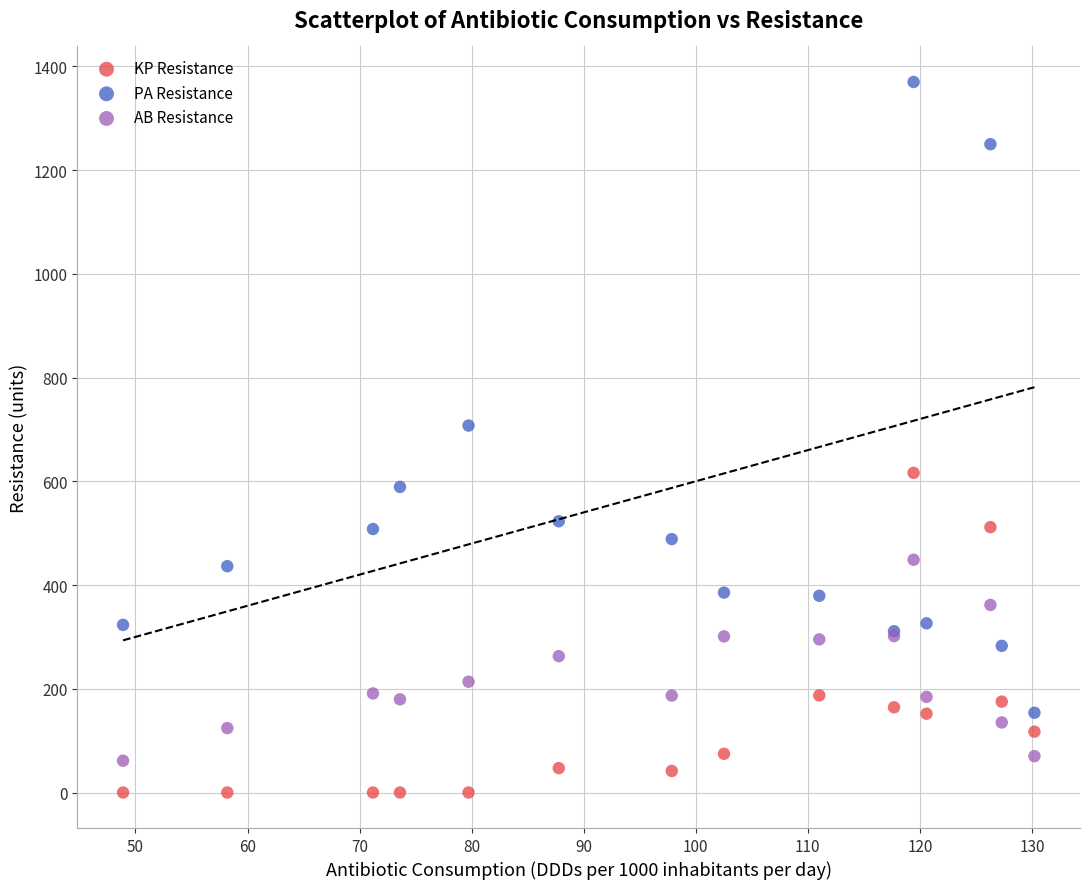

In the PA Resistance series, what Y value is closest to 761?

707.4